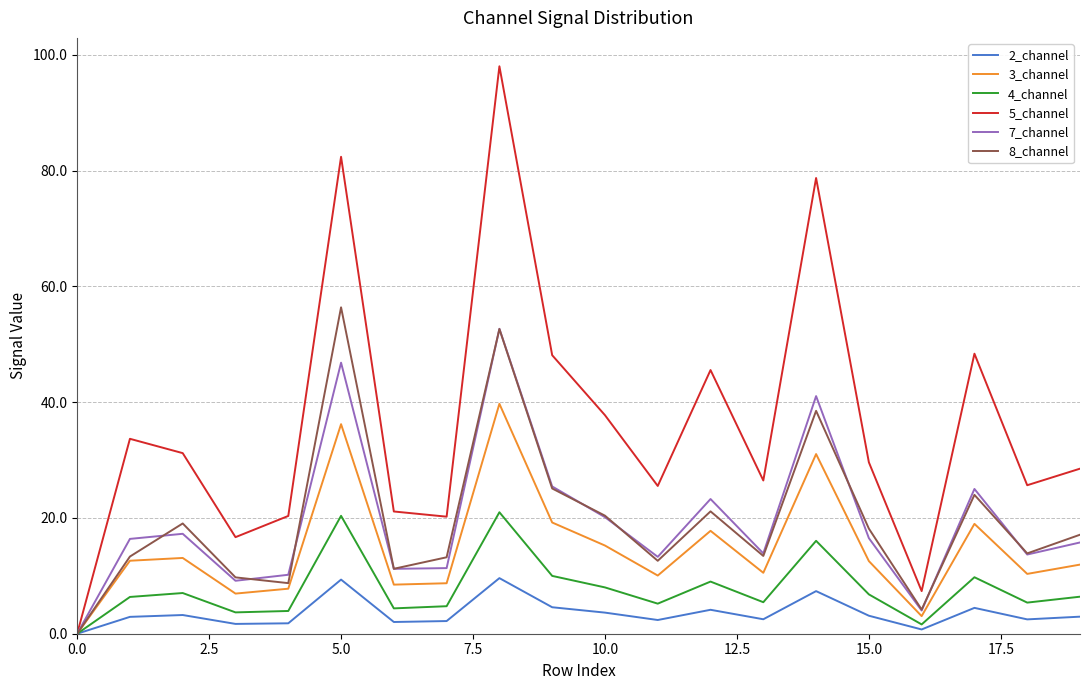

Which series has the largest total across all categories?

5_channel